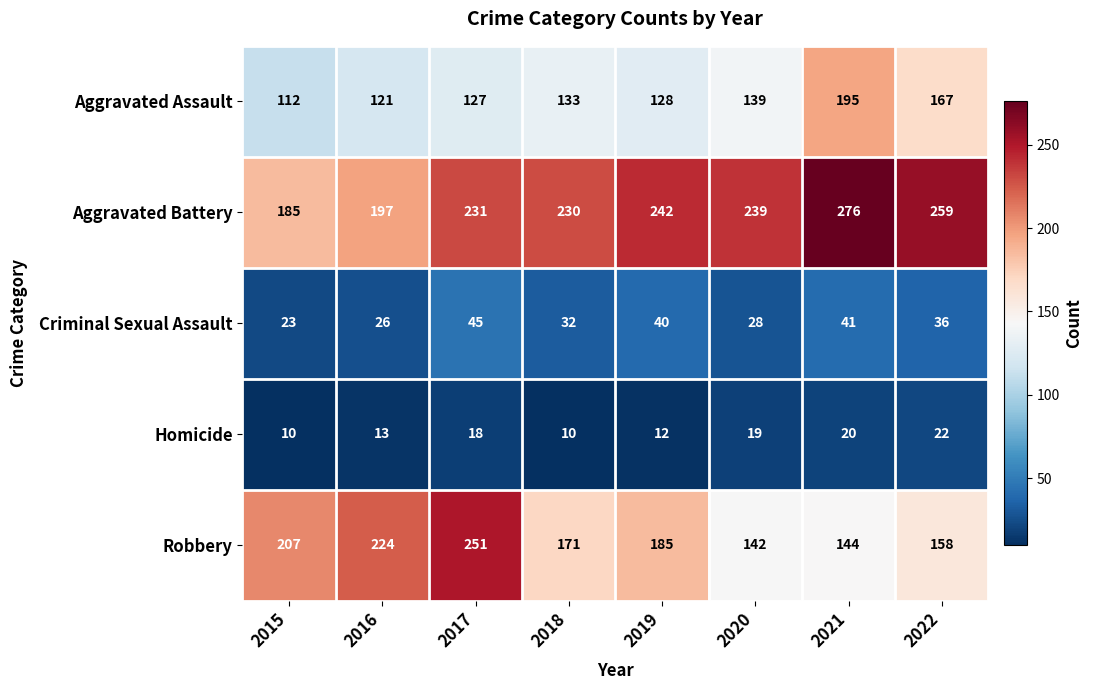

Which series has the largest range (max minus min)?

Robbery